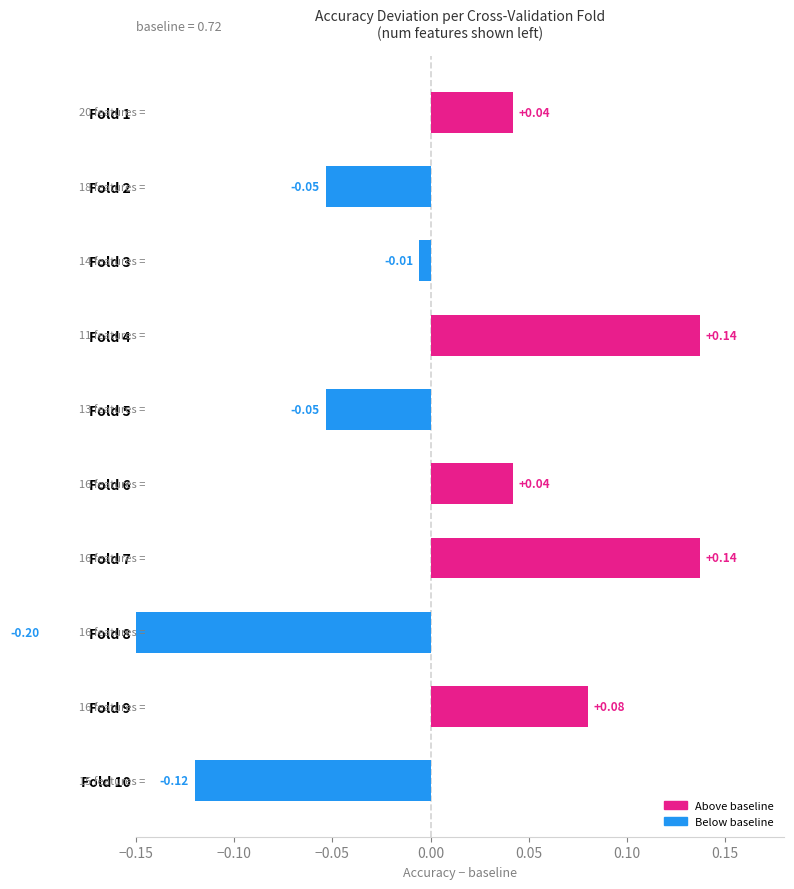

Are the bars grouped side by side (vs. stacked)?

No